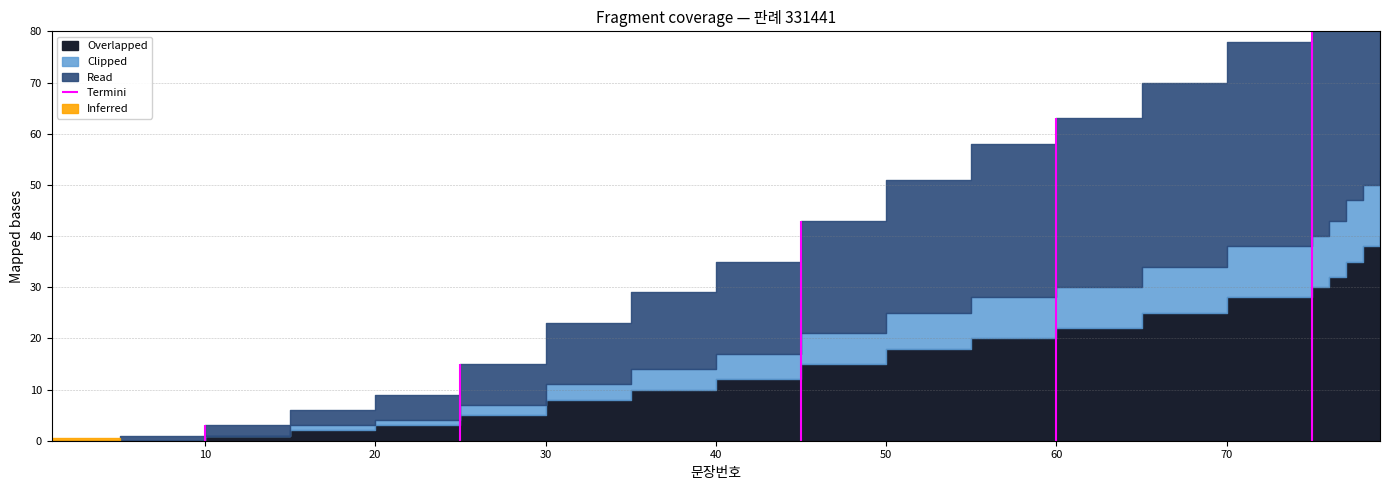

How many data points does each series have?

20